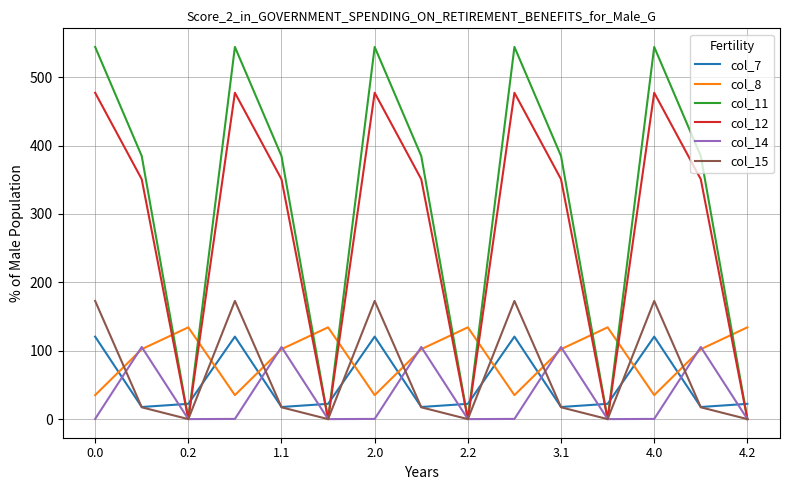

Which series has the largest range (max minus min)?

col_11